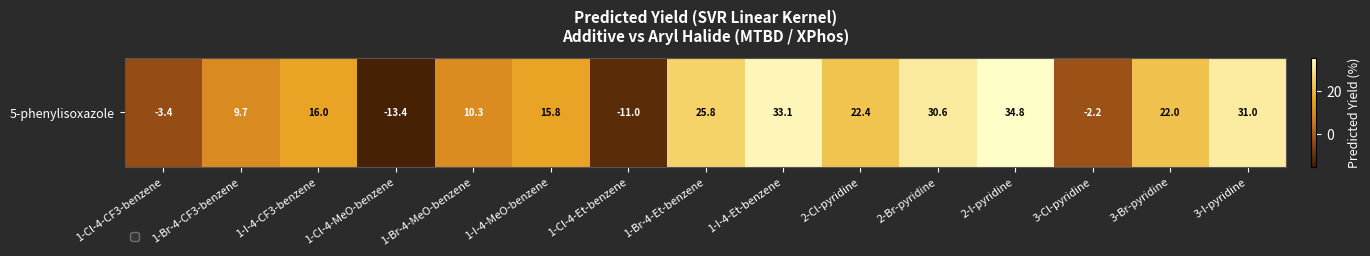

Reading left to right, what are all the values shown in this chart?

-3.4	9.7	16.0	-13.4	10.3	15.8	-11.0	25.8	33.1	22.4	30.6	34.8	-2.2	22.0	31.0